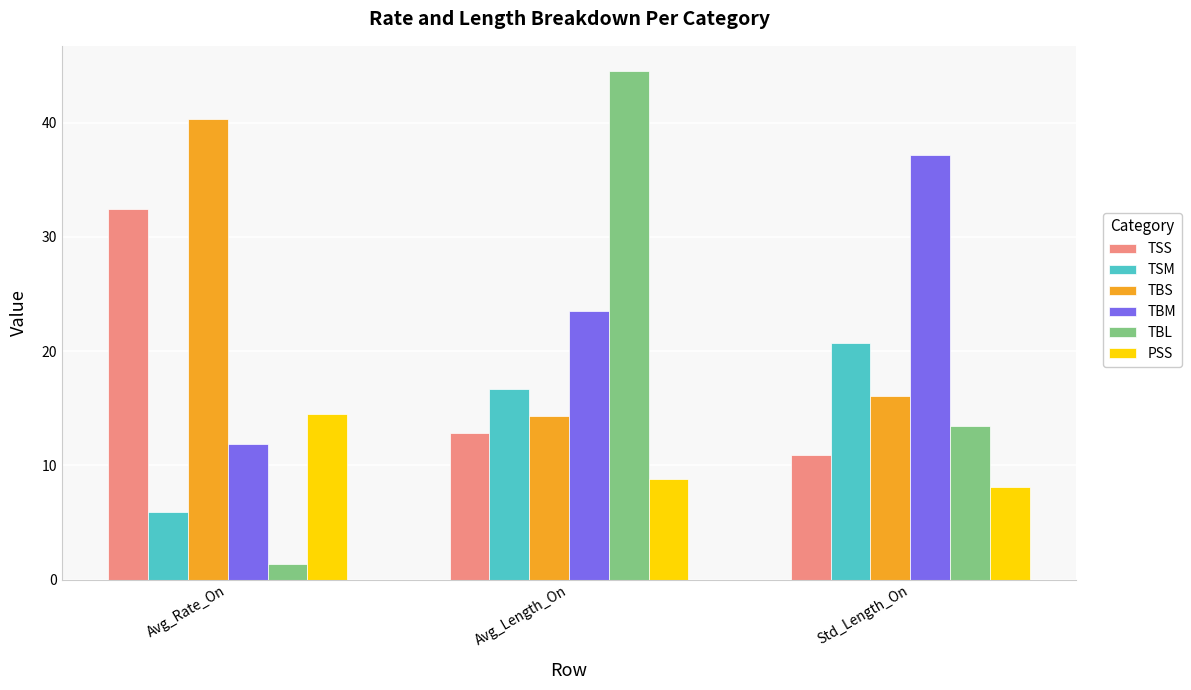

Reading left to right, what are all the values shown in this chart?

TSS: Avg_Rate_On=32.5	Avg_Length_On=12.9	Std_Length_On=10.9
TSM: Avg_Rate_On=6.0	Avg_Length_On=16.7	Std_Length_On=20.7
TBS: Avg_Rate_On=40.3	Avg_Length_On=14.4	Std_Length_On=16.0
TBM: Avg_Rate_On=11.9	Avg_Length_On=23.5	Std_Length_On=37.2
TBL: Avg_Rate_On=1.3	Avg_Length_On=44.5	Std_Length_On=13.4
PSS: Avg_Rate_On=14.5	Avg_Length_On=8.8	Std_Length_On=8.1